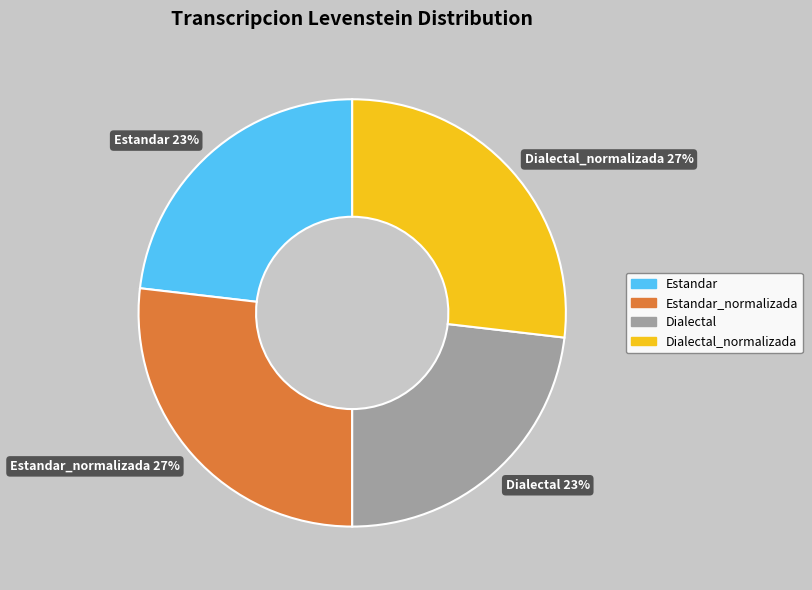

To the nearest percent, what percentage of the pie is Dialectal 23%?

23%